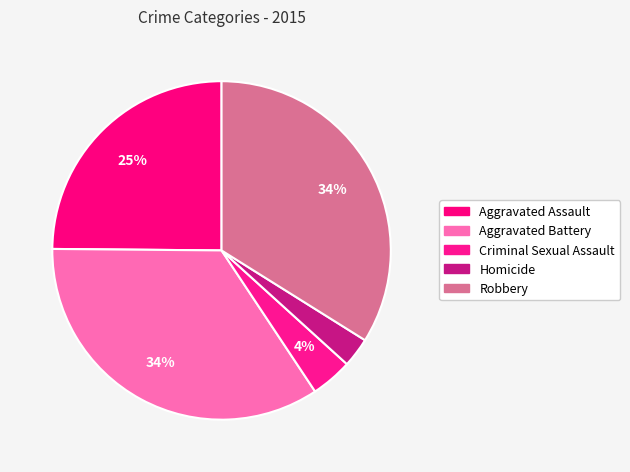

Is it true that Criminal Sexual Assault is 4% of the pie?

True